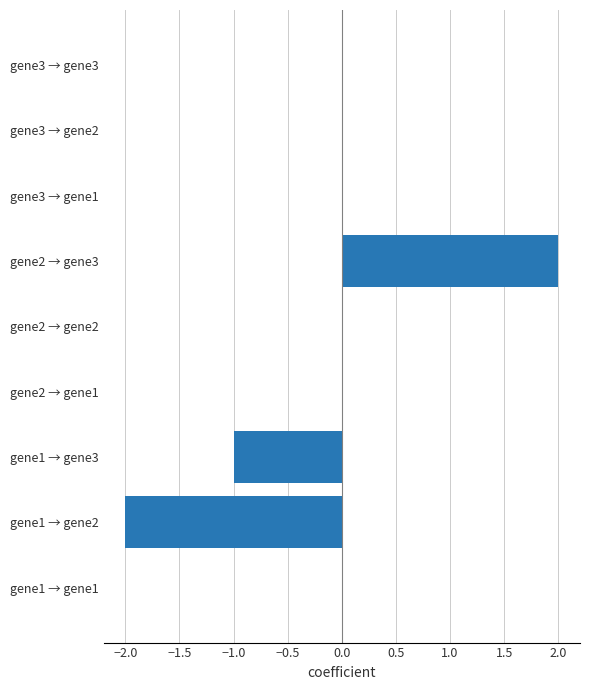

What is the sum of all values?

-1